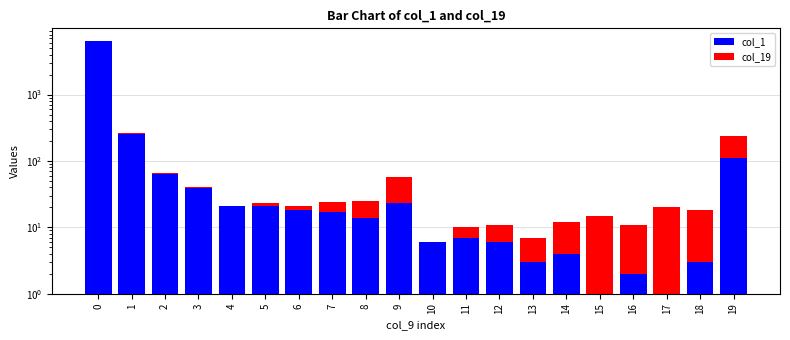

How many data points in col_19 are above 7?

9